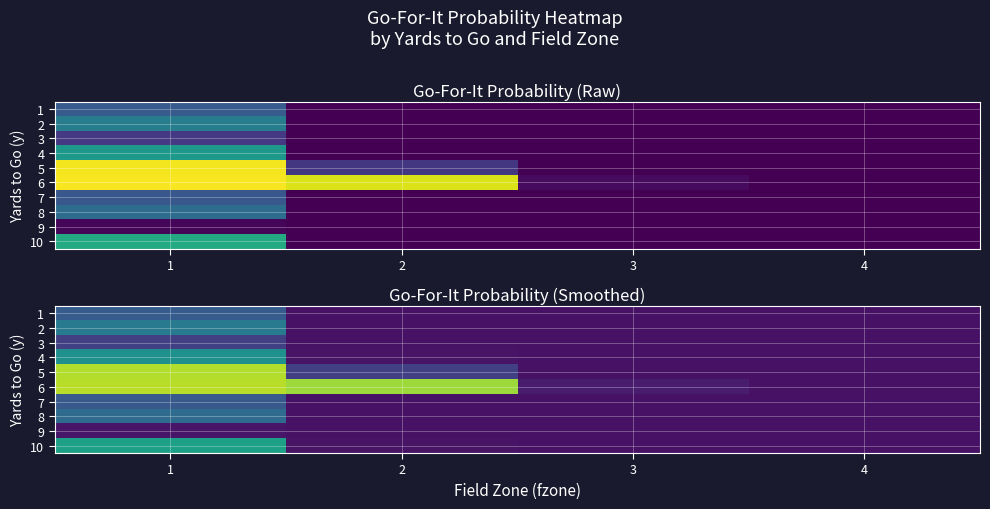

Between 1 and 3, which is larger?

1